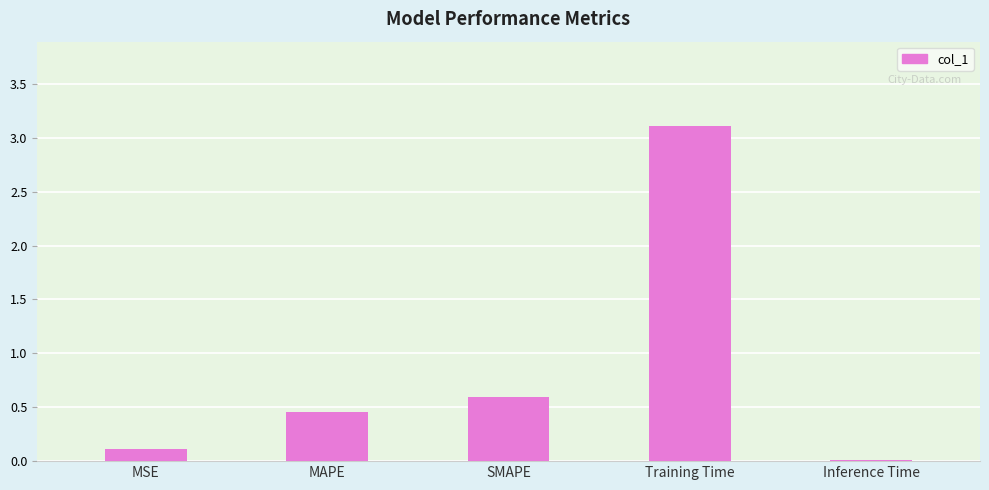

Which category has the highest value across all series?

Training Time